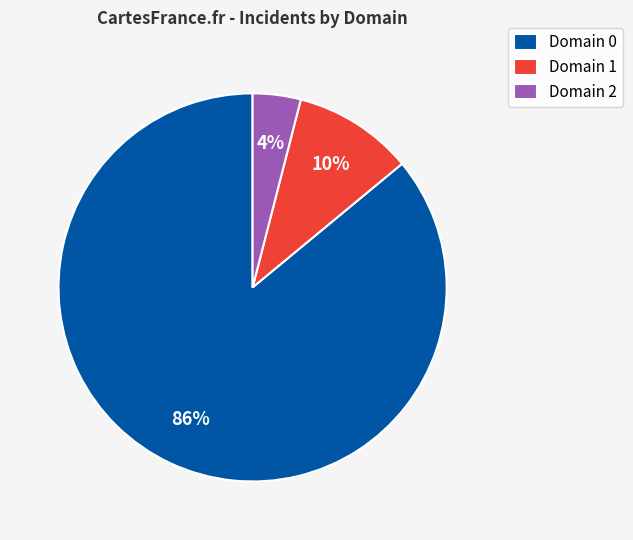

Is the sum of Domain 2 and Domain 1 greater than half?

No